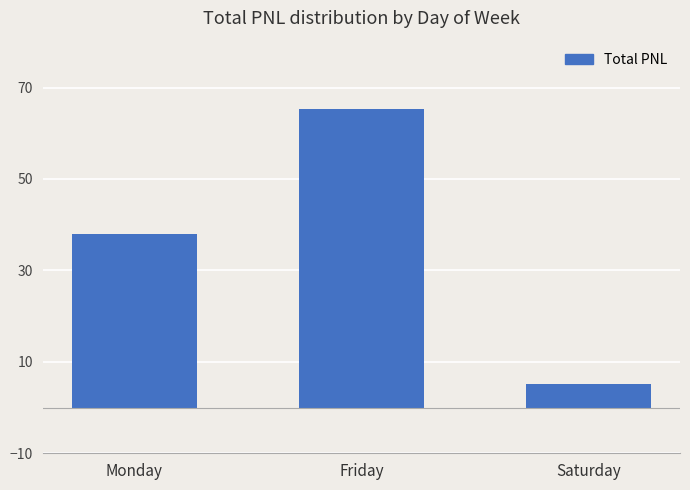

Reading left to right, extract all data points from this chart.

38.0	65.2	5.1